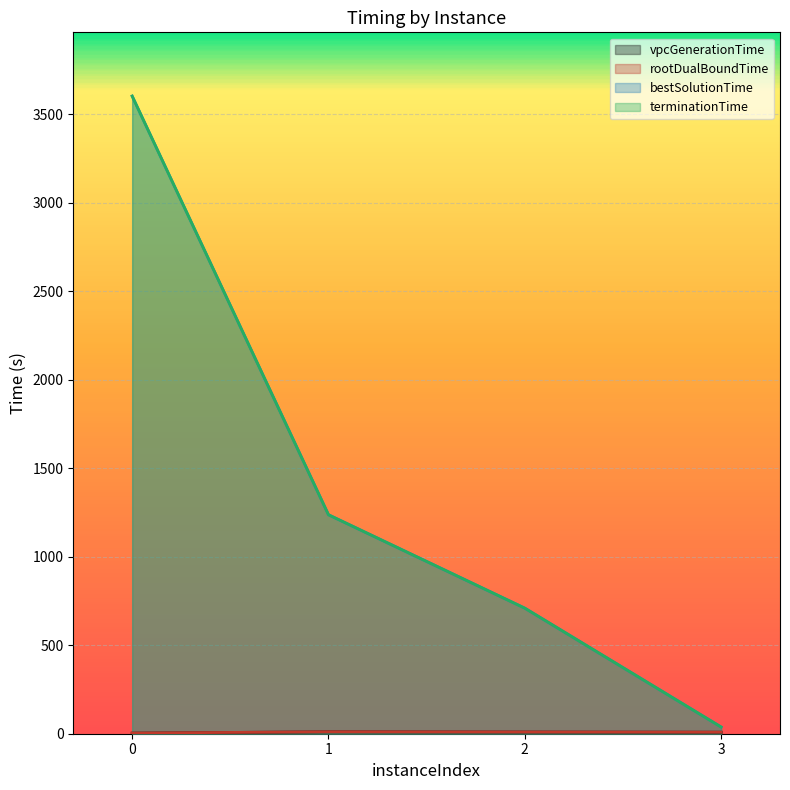

Reading right to left, extract all data points from this chart.

vpcGenerationTime: 8.5	9.5	10.8	3.4
rootDualBoundTime: 8.9	9.8	11.0	3.7
bestSolutionTime: 38.0	709.6	1237.3	3603.4
terminationTime: 38.0	709.6	1237.3	3603.4